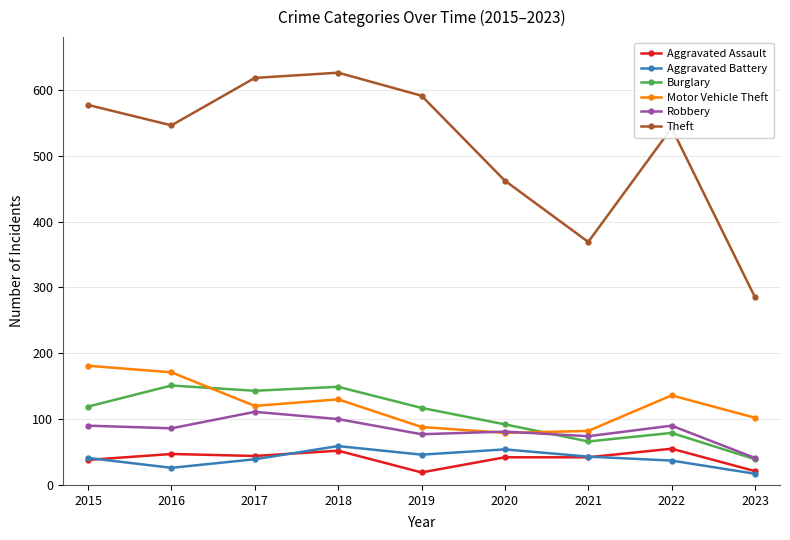

True or false: Motor Vehicle Theft and Theft cross at least once.

False